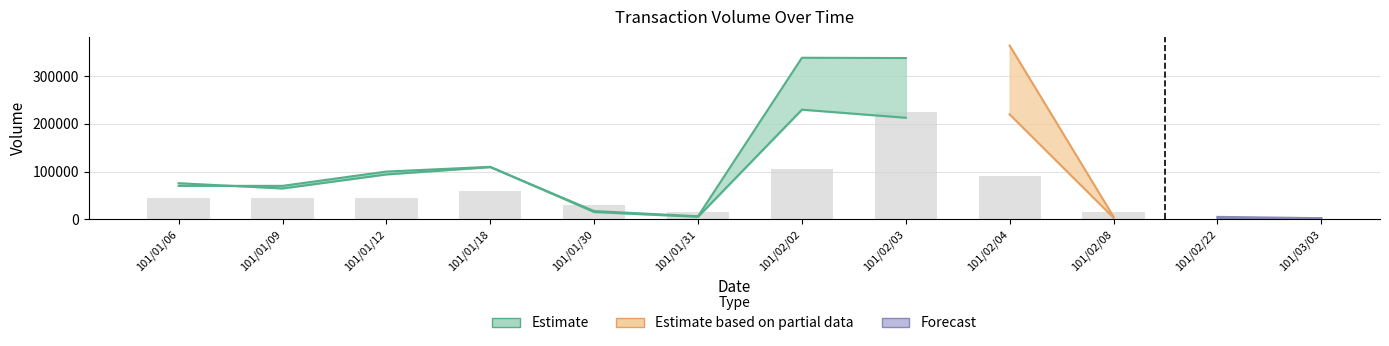

Reading right to left, extract all data points from this chart.

col_1: 1000	2000	3000	220000	213000	230000	5000	15000	110000	100000	70000	70000
col_2: 2130	4870	5130	364600	338410	339000	6200	17050	109300	94000	64540	75600
col_8: 1	2	1	6	15	7	1	2	4	3	3	3